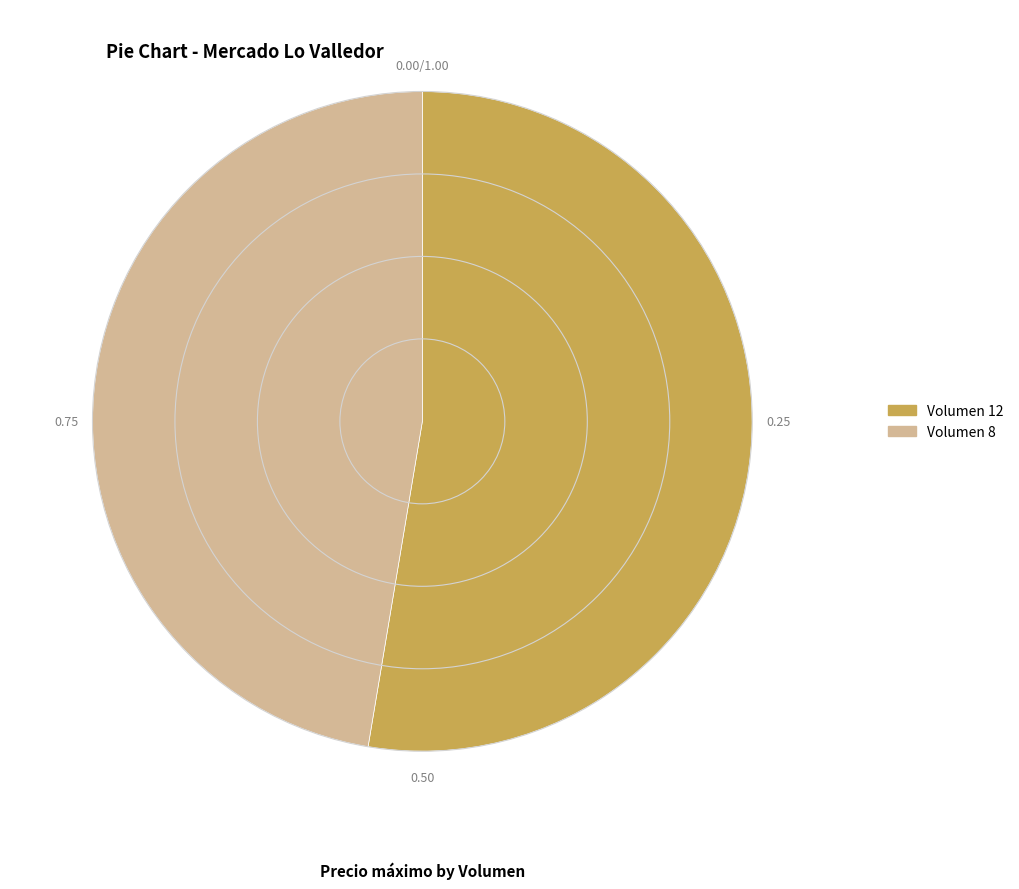

Rank the categories by value from highest to lowest.

Volumen 12, Volumen 8